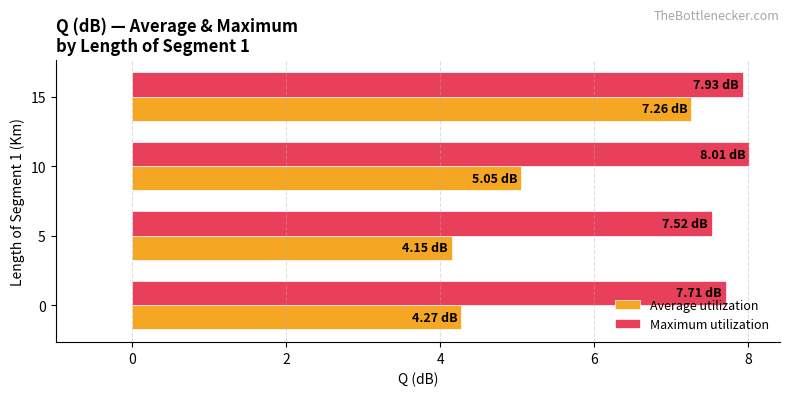

Which series has the largest total across all categories?

Maximum utilization